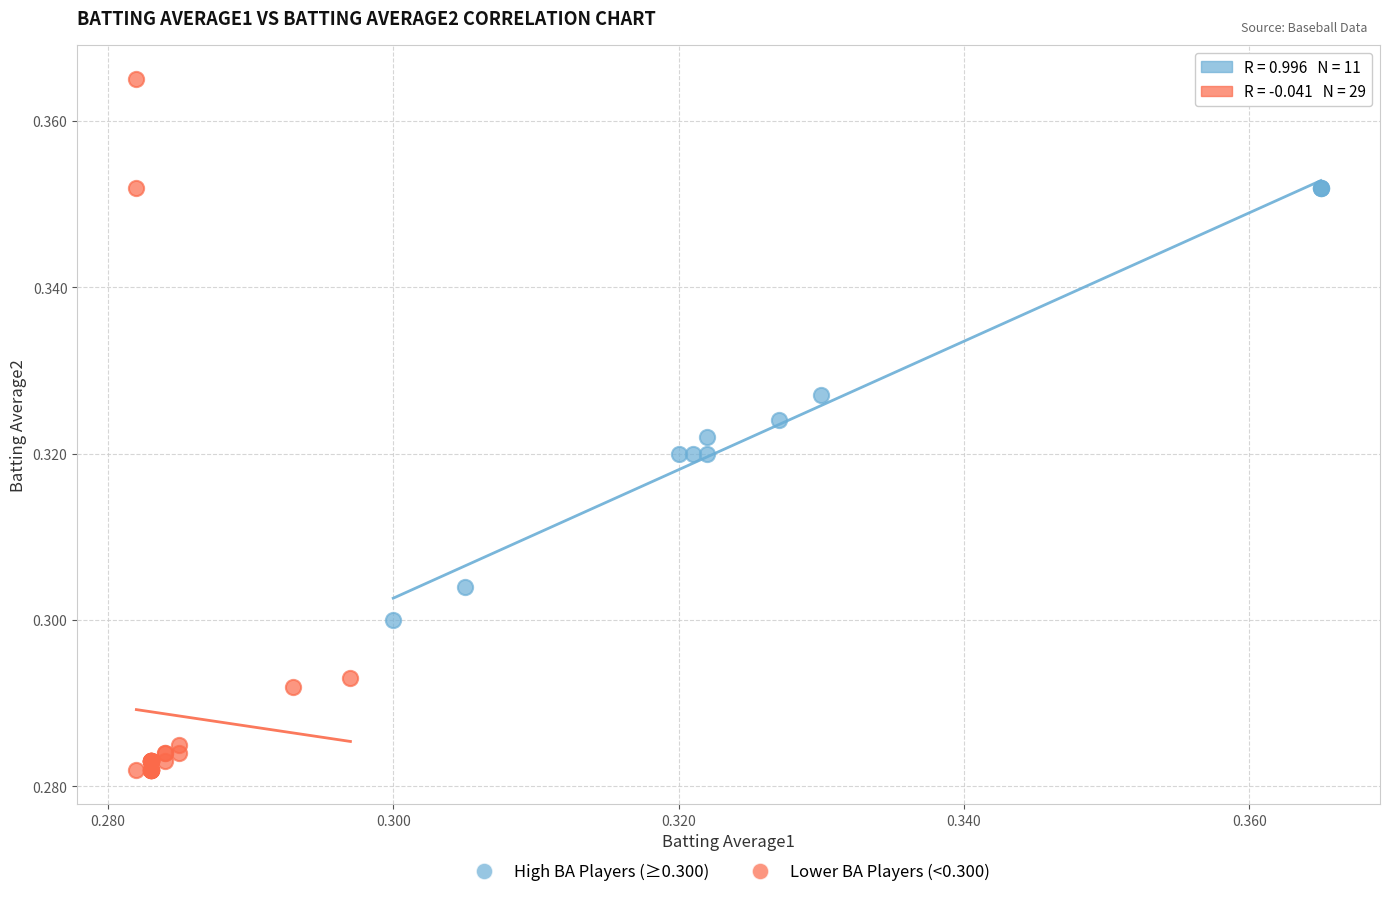

Which series contains the highest Y value?

Lower BA Players (<0.300)